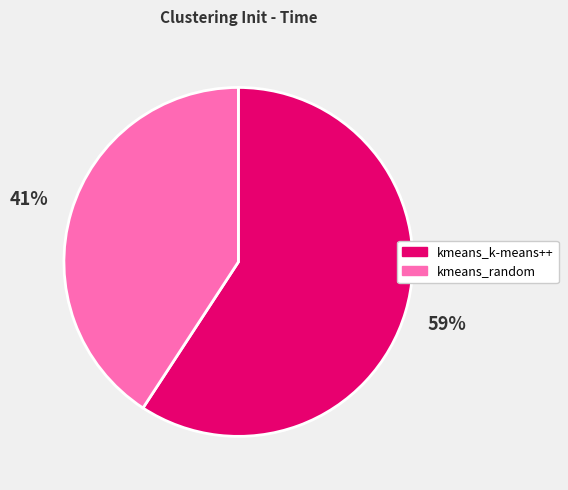

To the nearest percent, what is the difference between the kmeans_random and kmeans_k-means++ slice percentages?

18%